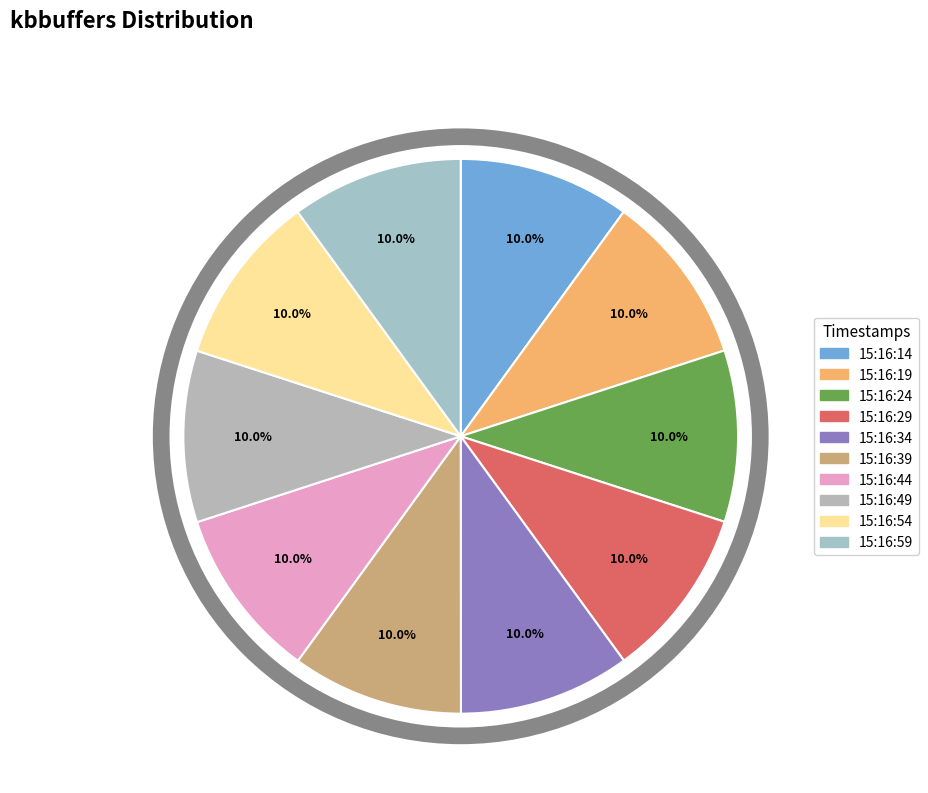

Rank the categories by value from highest to lowest.

15:16:59, 15:16:54, 15:16:49, 15:16:44, 15:16:39, 15:16:34, 15:16:29, 15:16:24, 15:16:19, 15:16:14